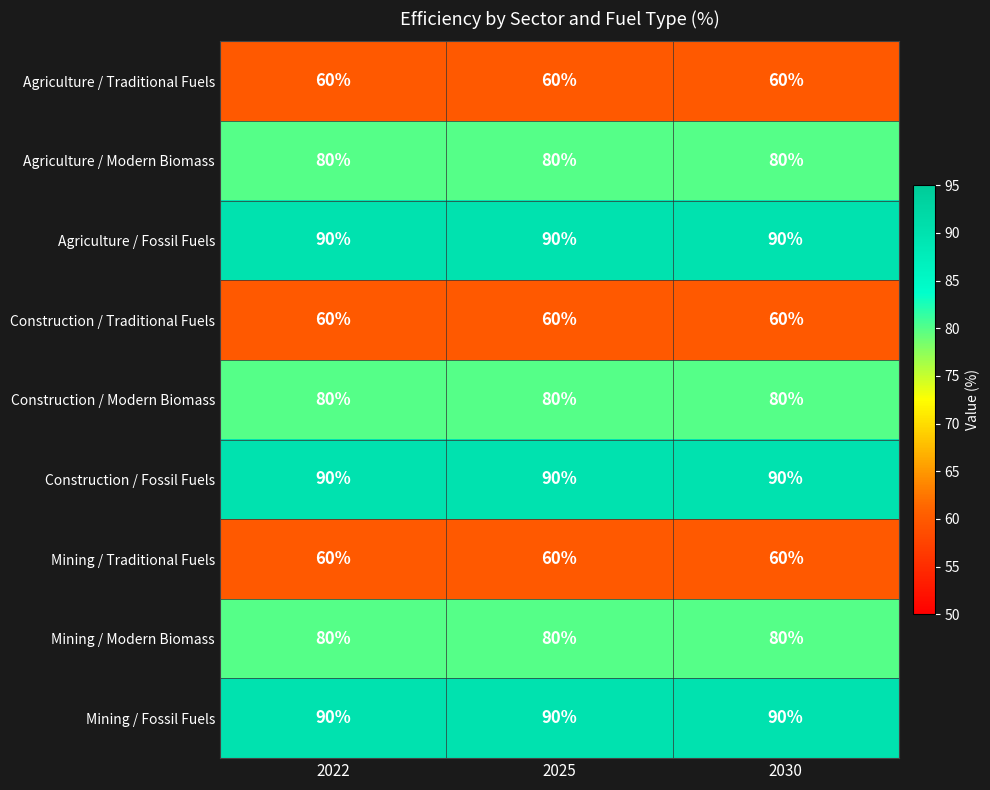

What is the greatest value displayed?

90